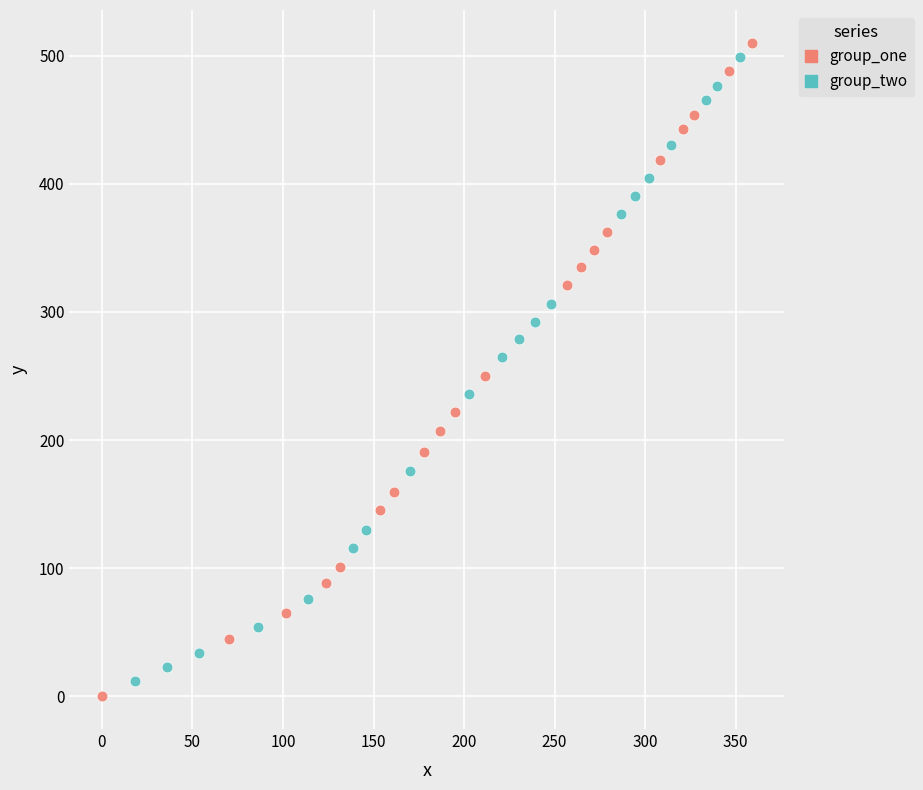

Which series reaches the minimum Y coordinate?

group_one